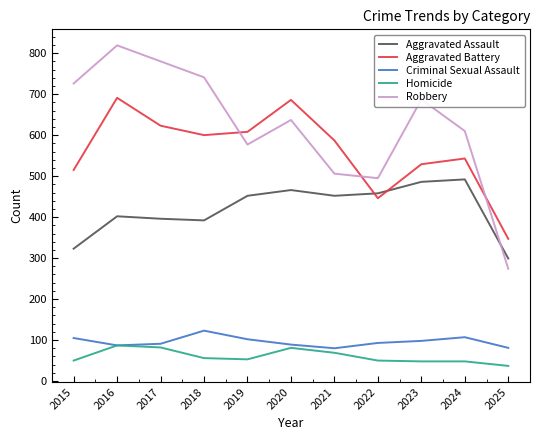

Which category has the highest value in the Robbery series?

2016